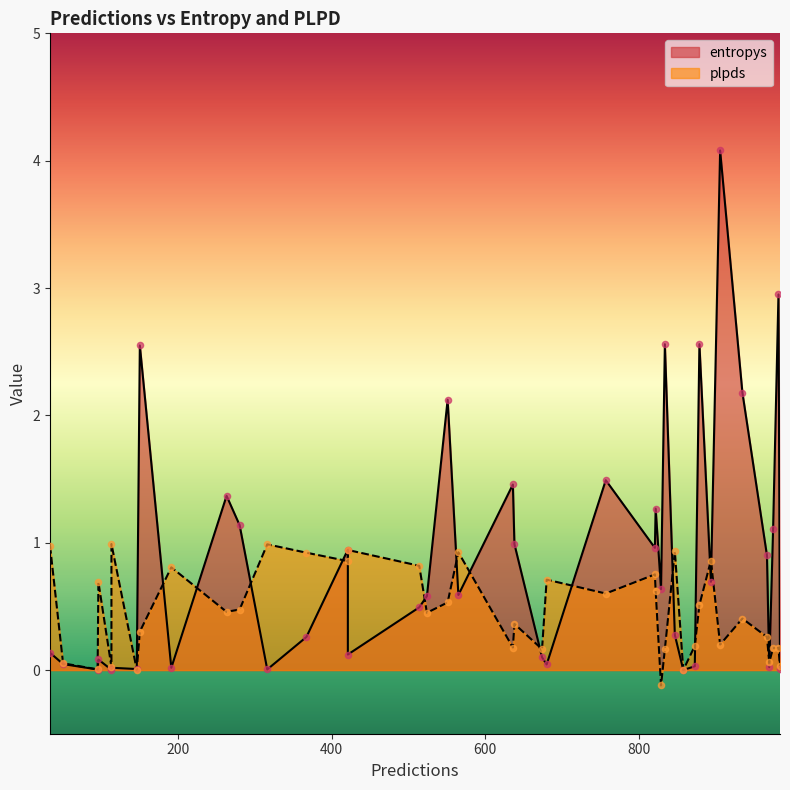

What are all the series names shown in the legend?

entropys, plpds